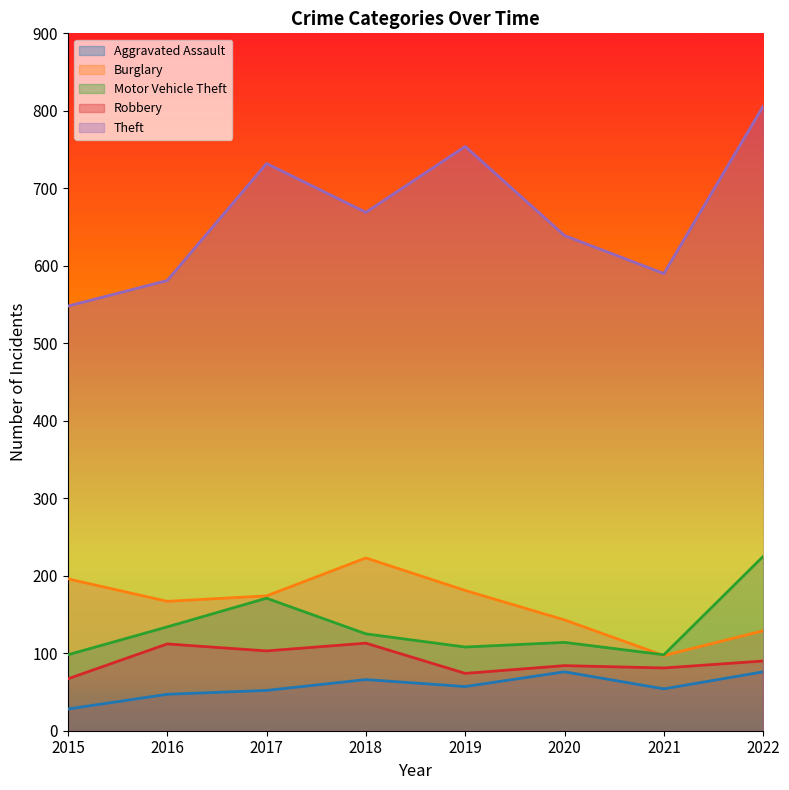

What is the highest value of the Robbery series?

113